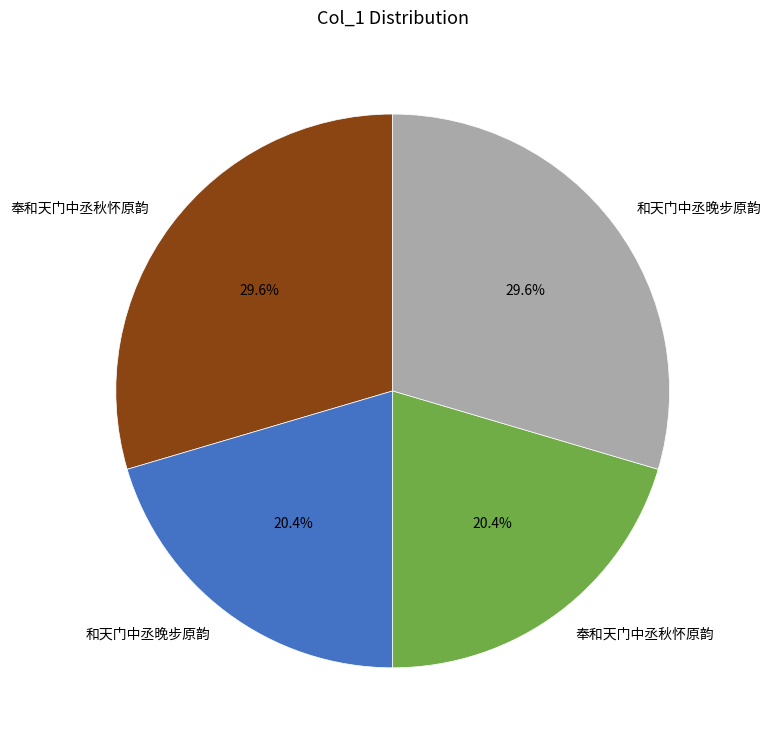

Is there any slice that represents more than half of the pie?

No